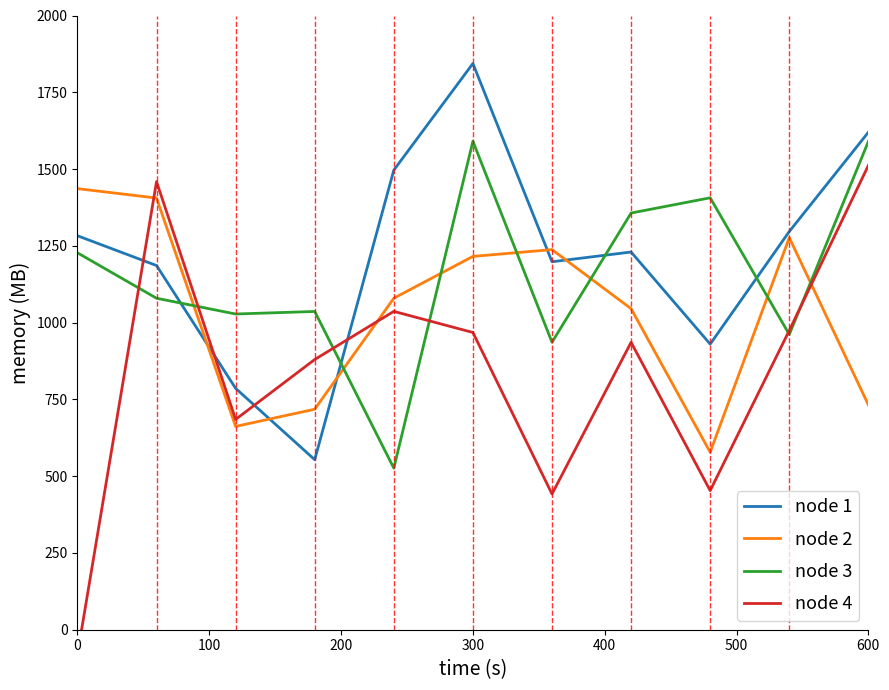

True or false: node 2 has a value of 1215.6 at 300.

True